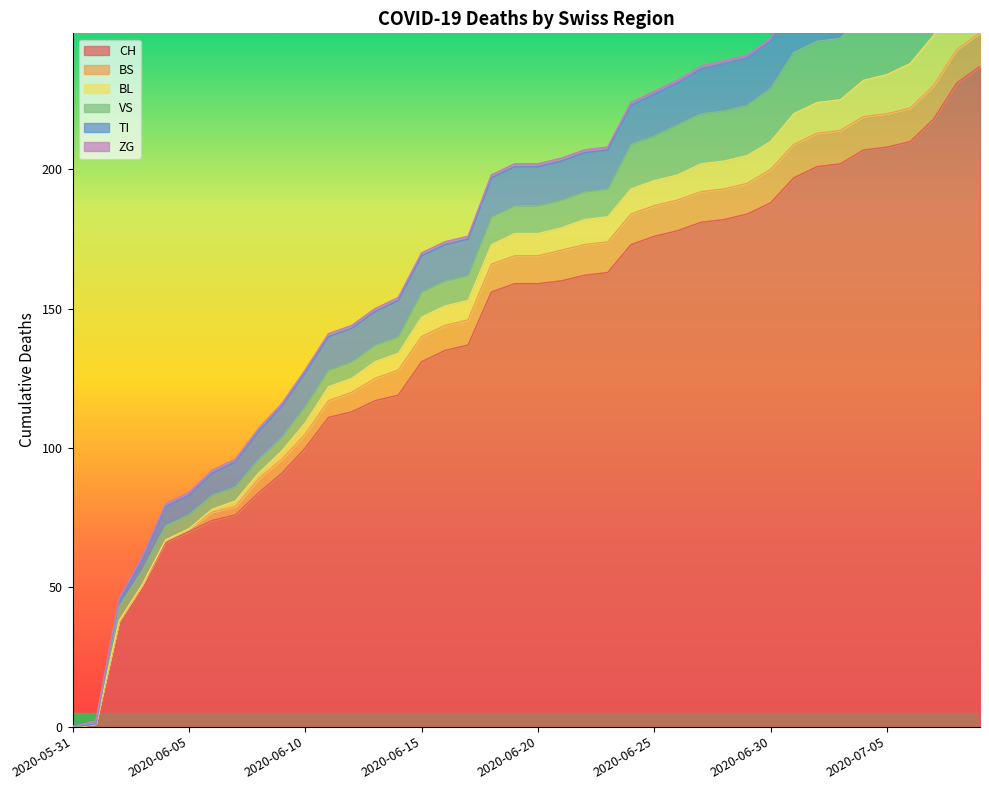

Rank the series by their maximum value, from lowest to highest.

ZG, BS, BL, TI, VS, CH